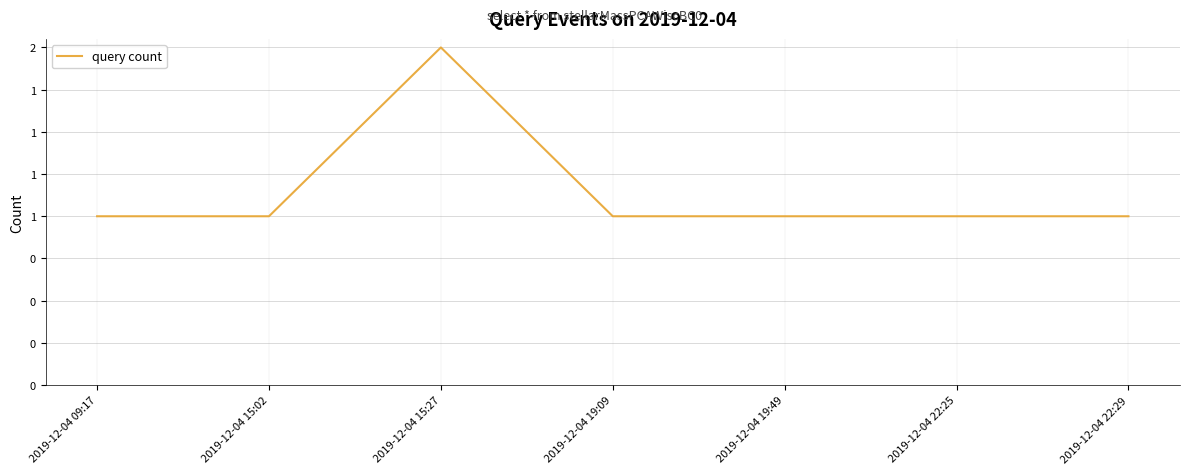

Rank the categories by value from lowest to highest.

2019-12-04 09:17, 2019-12-04 15:02, 2019-12-04 19:09, 2019-12-04 19:49, 2019-12-04 22:25, 2019-12-04 22:29, 2019-12-04 15:27